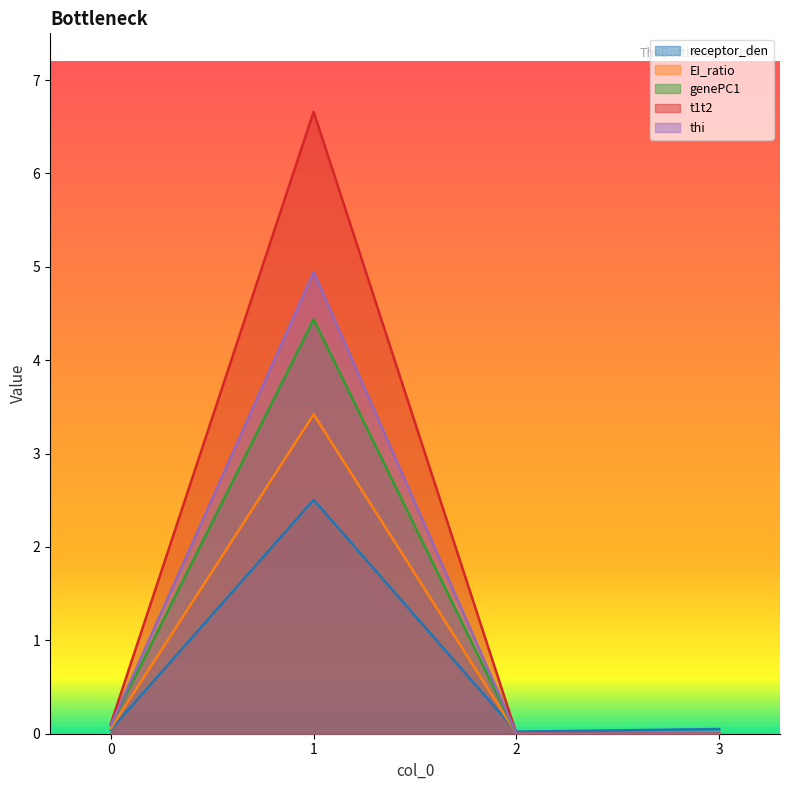

List the labels in order of t1t2 value, largest first.

1, 0, 2, 3